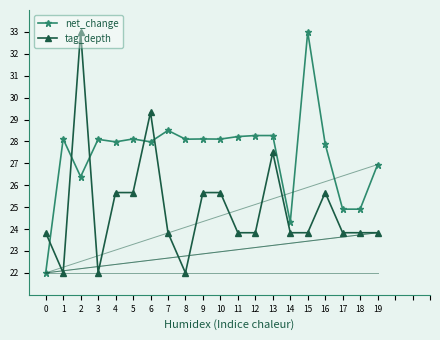

True or false: tag_depth has a value of 23.8 at 18.

True